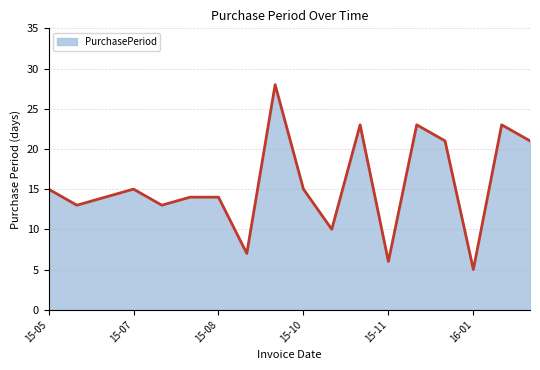

What is the difference between the maximum and minimum values?

23